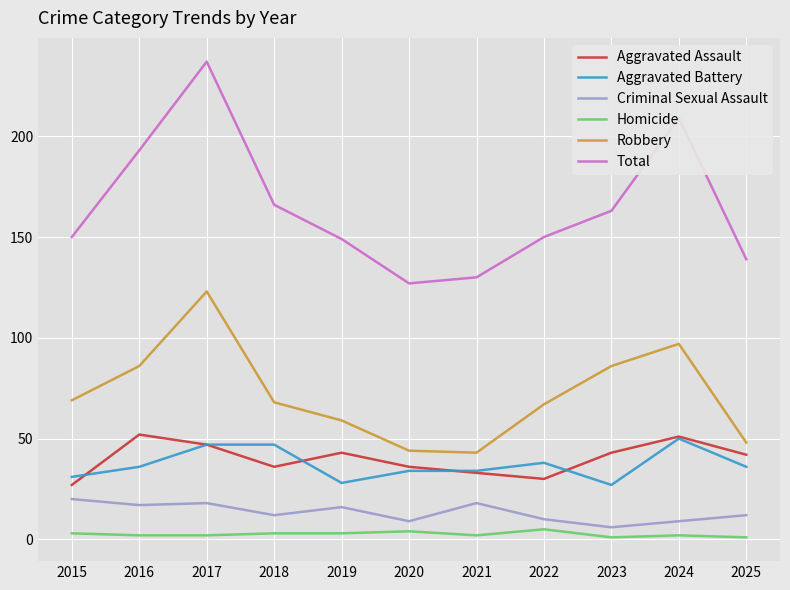

True or false: Aggravated Assault has more than 0 interior local peaks.

True